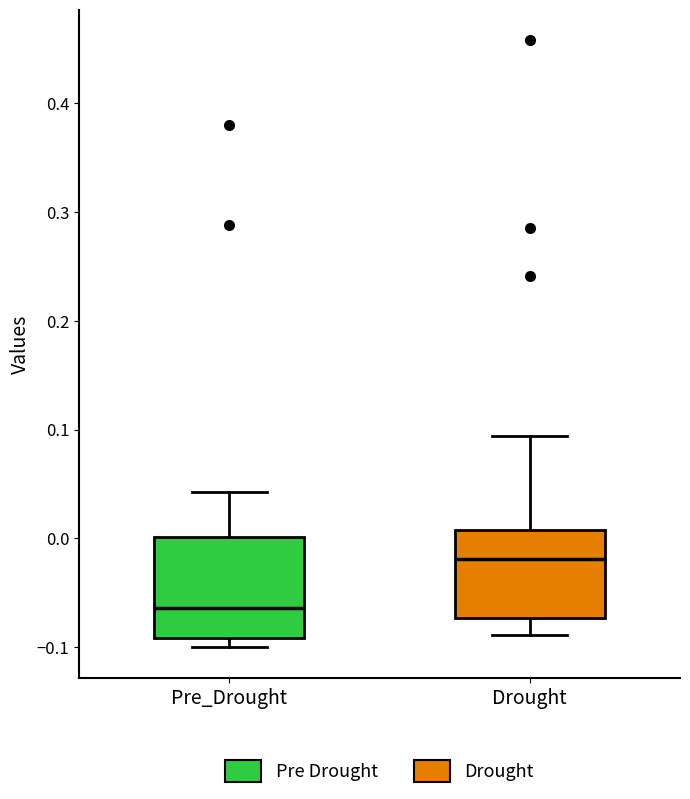

Comparing the boxes themselves (not the whiskers), which one is the tallest?

Pre_Drought